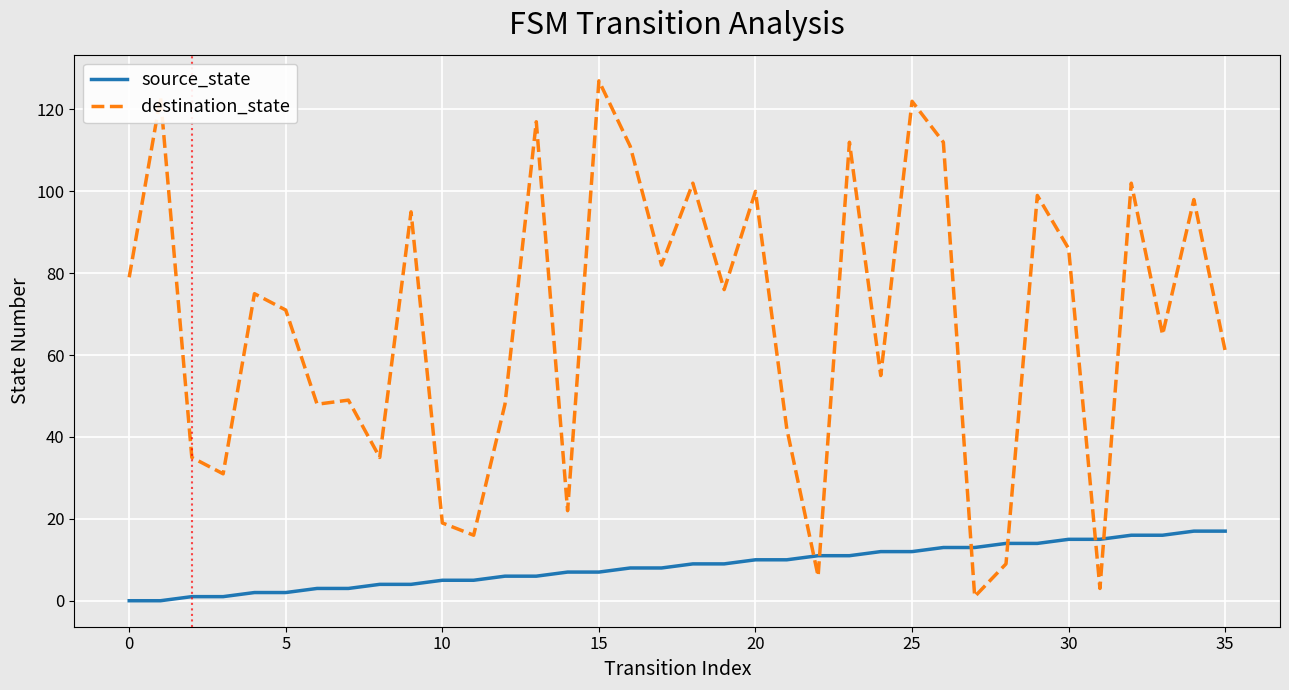

List the series in order of their peak value, highest first.

destination_state, source_state